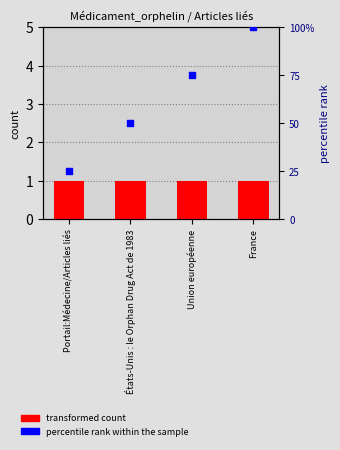

Which series has the largest Y range (max minus min)?

percentile rank within the sample